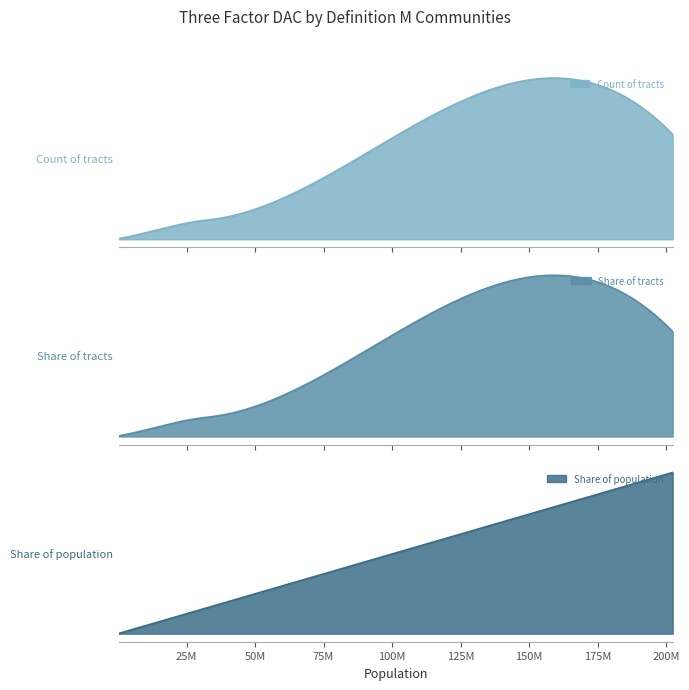

Reading left to right, list all the values displayed in this chart.

Count of tracts: 42890.0	8254.0	7563.0	14349.0	230.0	874.0
Share of tracts: 0.6	0.1	0.1	0.2	0.0	0.0
Share of population: 0.6	0.1	0.1	0.2	0.0	0.0